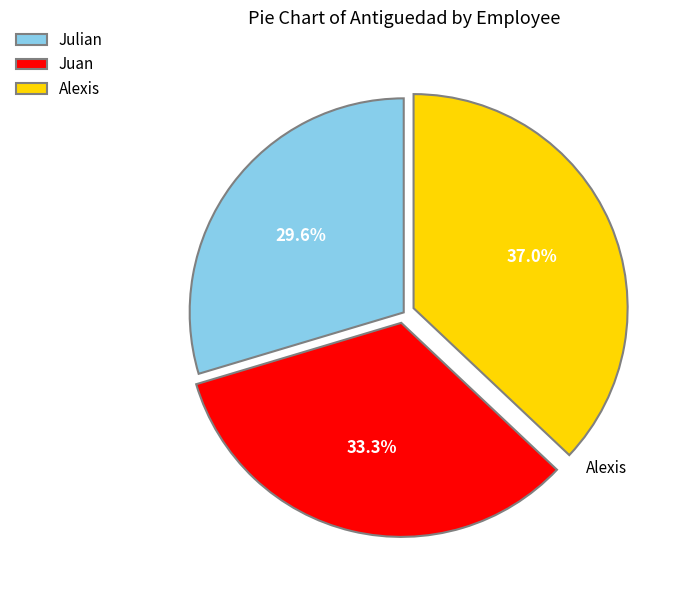

To the nearest percent, what portion does Alexis represent?

37%